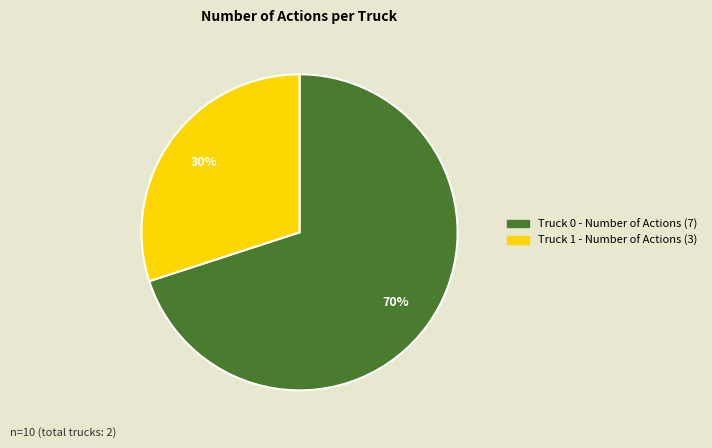

Rank the categories by value from highest to lowest.

Truck 0, Truck 1